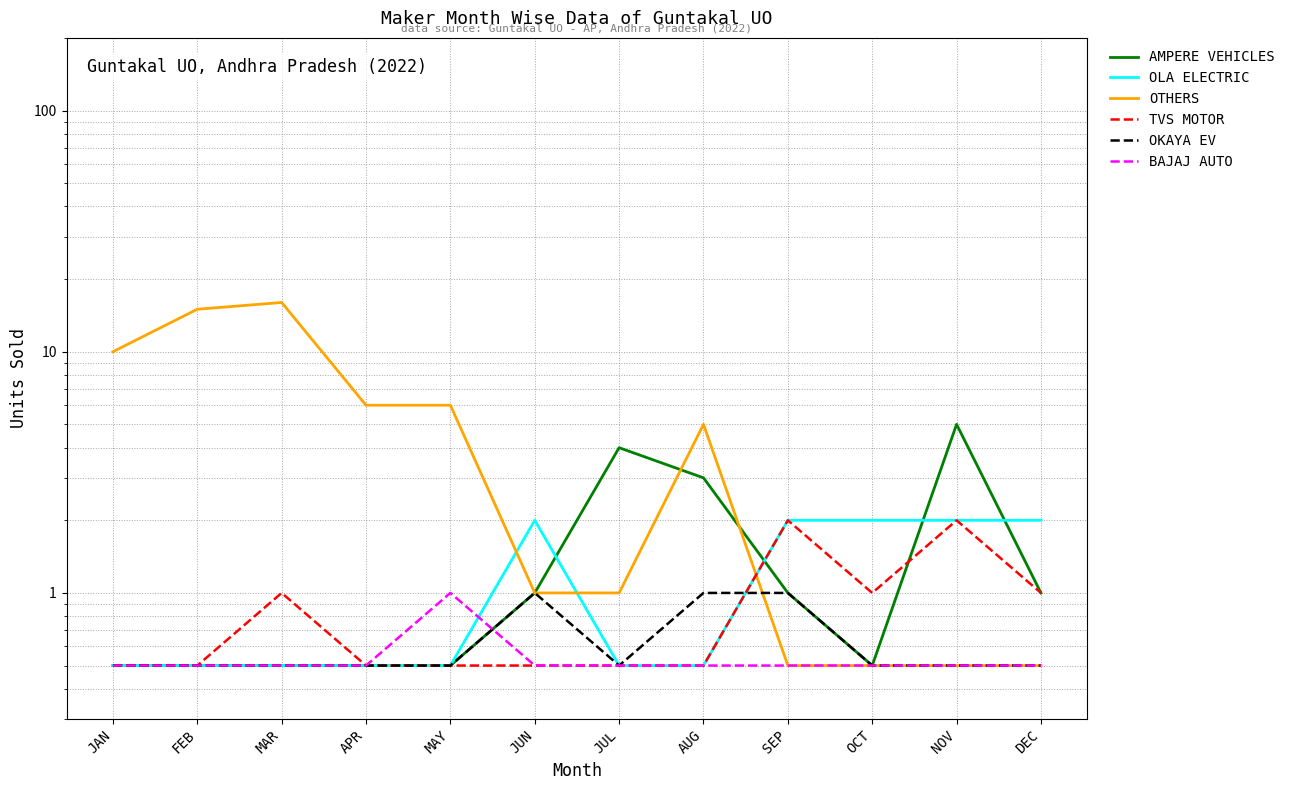

Is this an area chart (filled region under the line)?

No